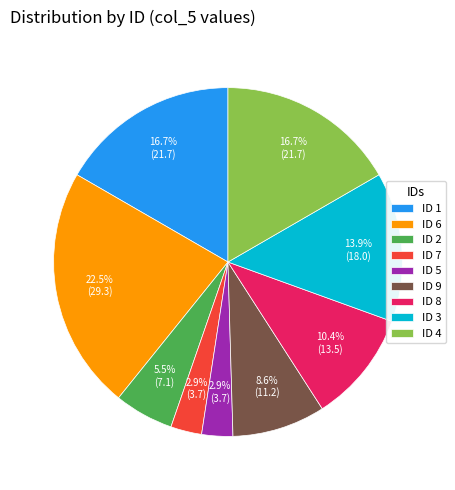

What is the largest slice in the pie chart?

ID 6